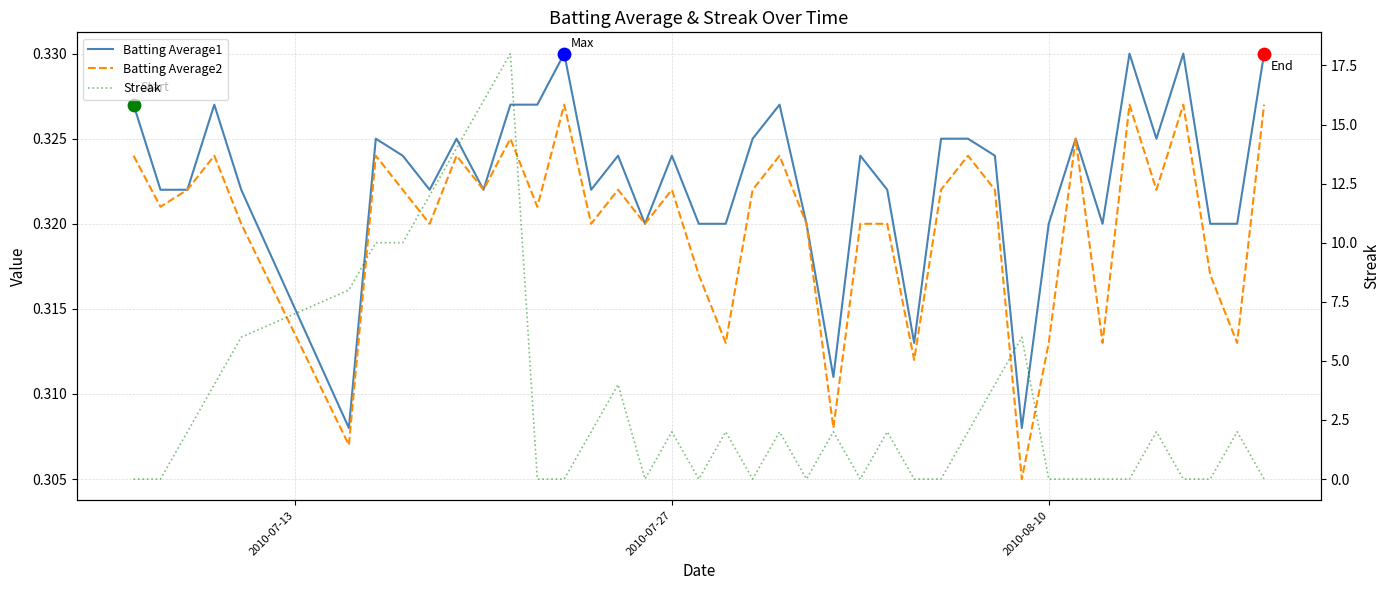

At how many categories does at least one series exceed 7?

7